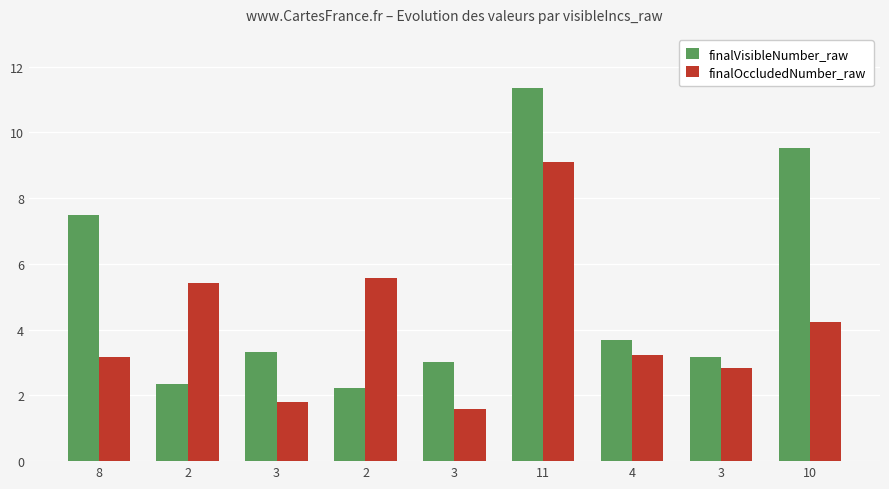

What is the spread (max minus min) of values at 4?

0.4